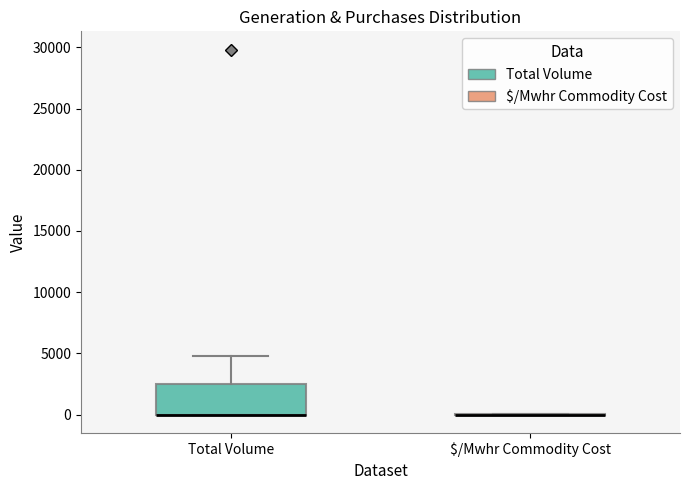

Reading left to right, read every box against the y-axis: the position of its median line, the range the box covers, and the ends of its whiskers. The values are not printed on the chart, so give them approximately, as read against the axis.

Total Volume: median 0 (drawn on the box's lower edge), box 0 to 2500, whiskers 0 to 5000
$/Mwhr Commodity Cost: box collapsed to a line at 0, whiskers 0 to 0